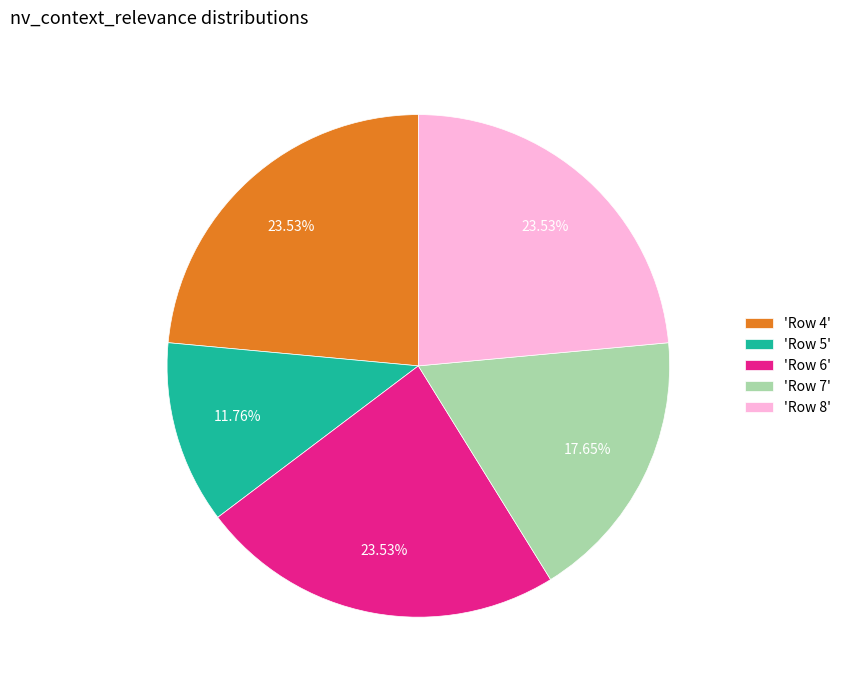

Is the sum of 'Row 5' and 'Row 4' greater than half?

No